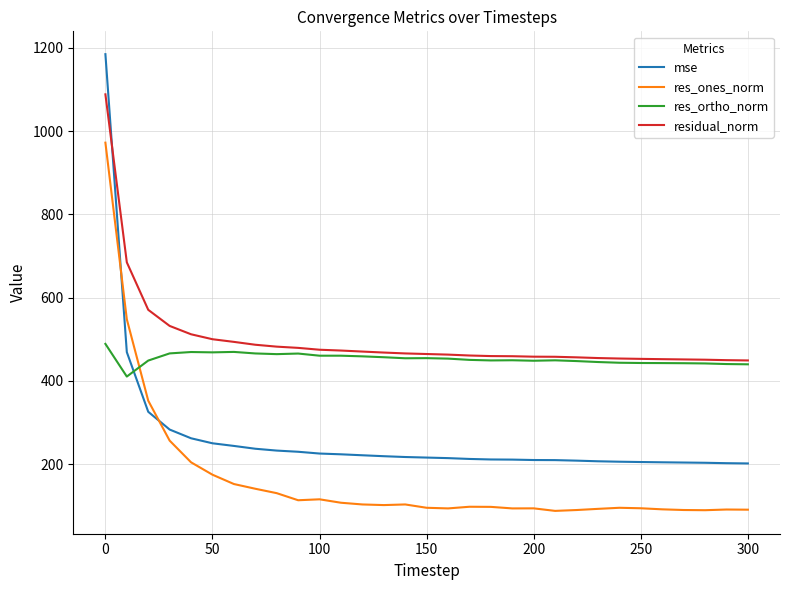

What is the sum of all residual_norm values?

15485.7